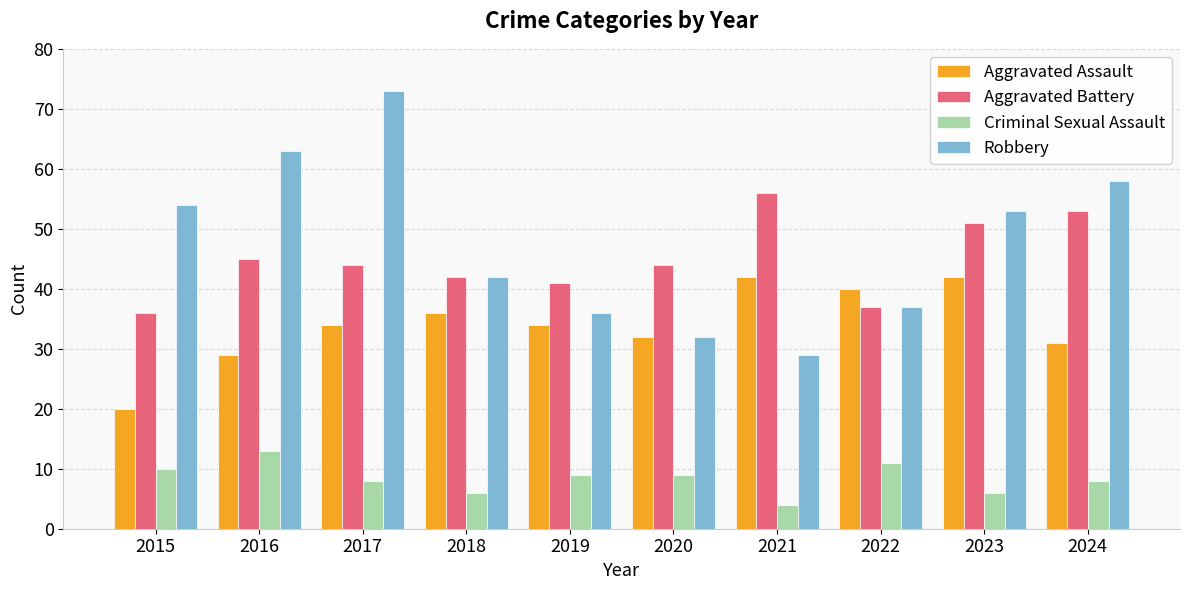

Reading left to right, extract all data points from this chart.

Aggravated Assault: 20	29	34	36	34	32	42	40	42	31
Aggravated Battery: 36	45	44	42	41	44	56	37	51	53
Criminal Sexual Assault: 10	13	8	6	9	9	4	11	6	8
Robbery: 54	63	73	42	36	32	29	37	53	58